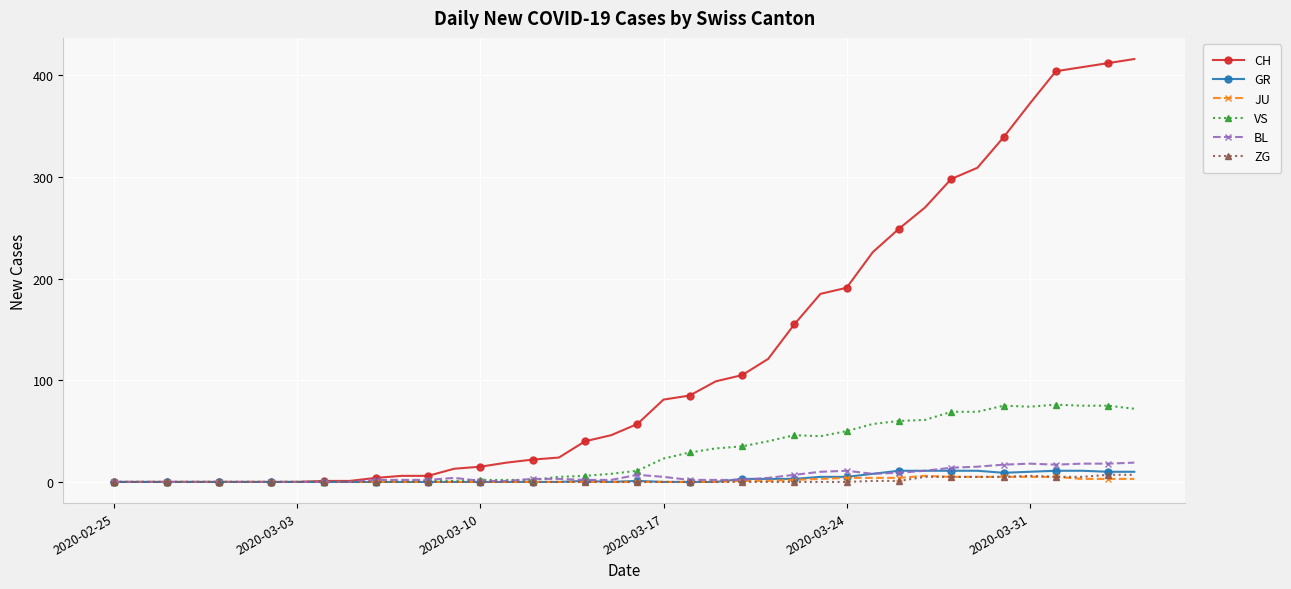

Which series has the largest range (max minus min)?

CH